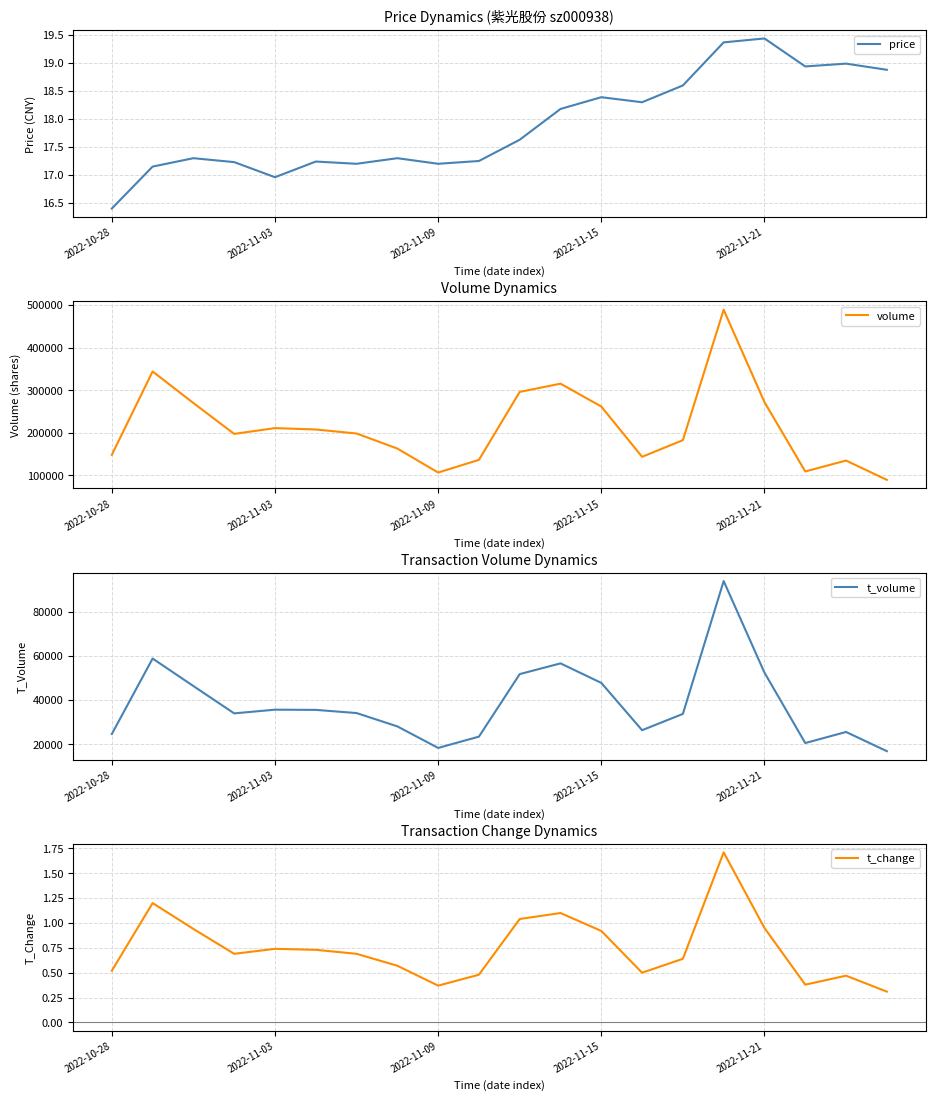

True or false: t_change and volume cross at least once.

False